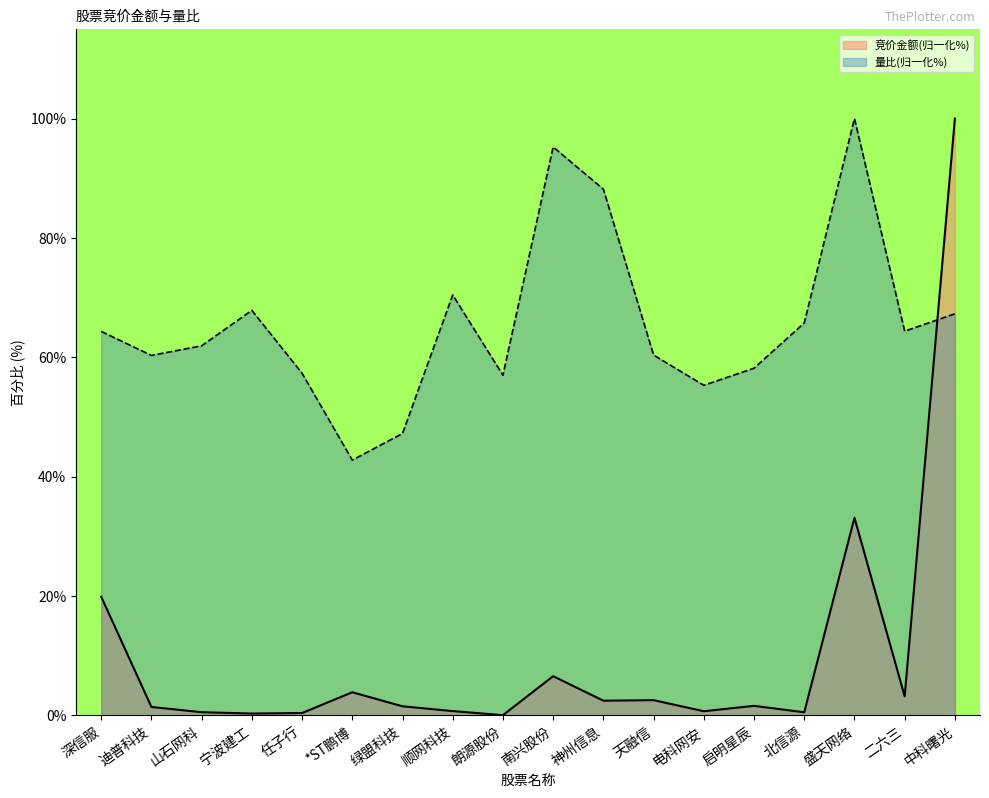

Between which two adjacent categories do 量比 and 竞价金额 first intersect?

二六三 and 中科曙光